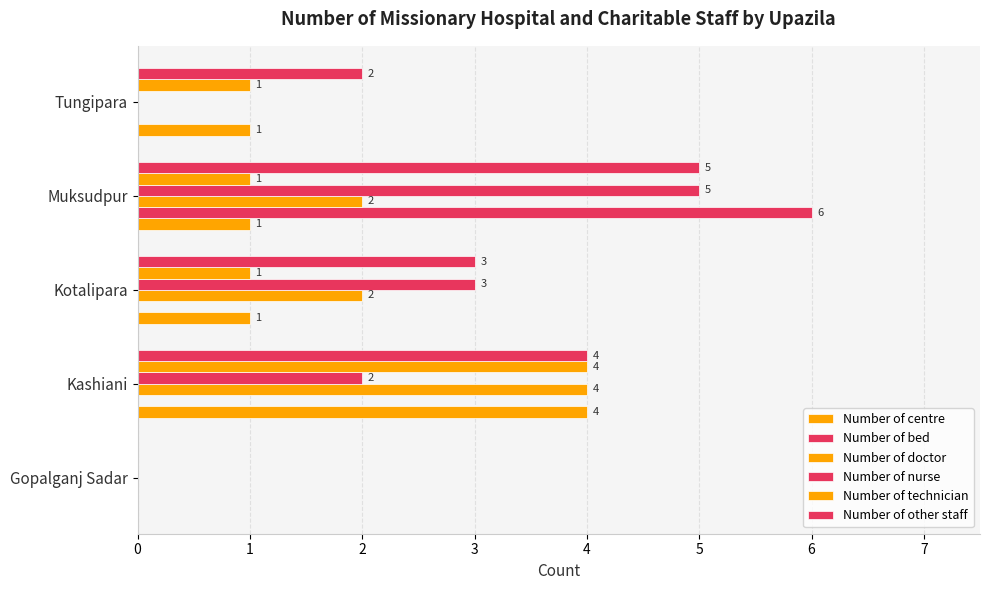

Count the number of data series in this chart.

6